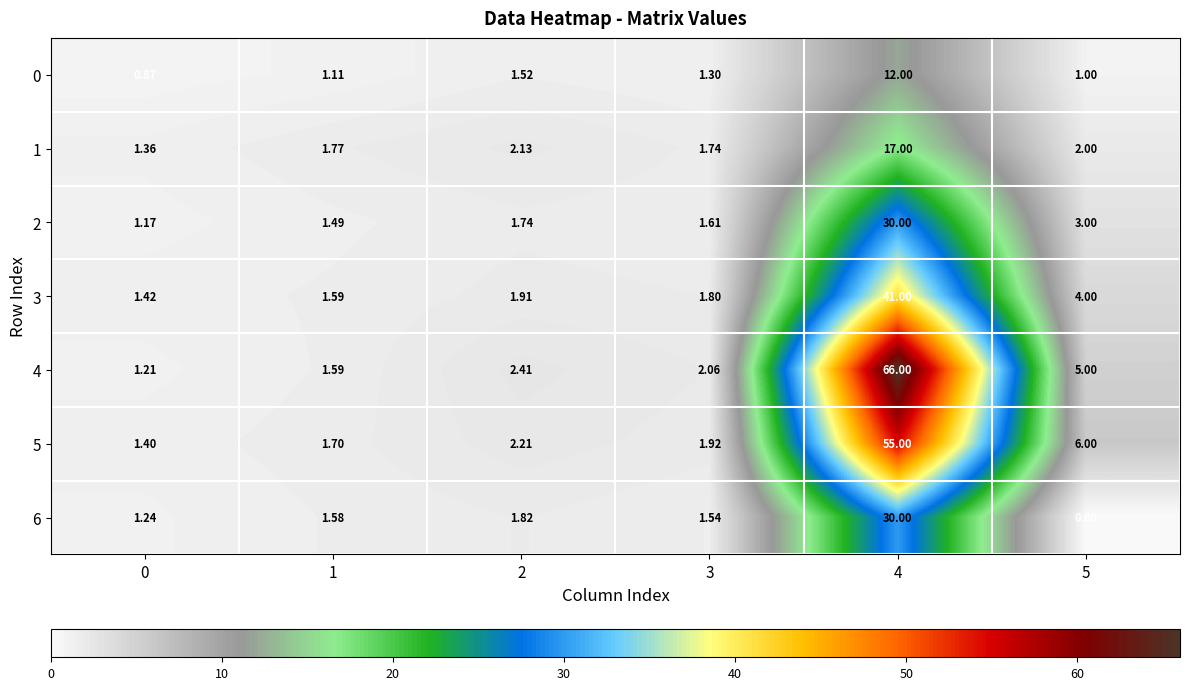

Count the number of data series in this chart.

7